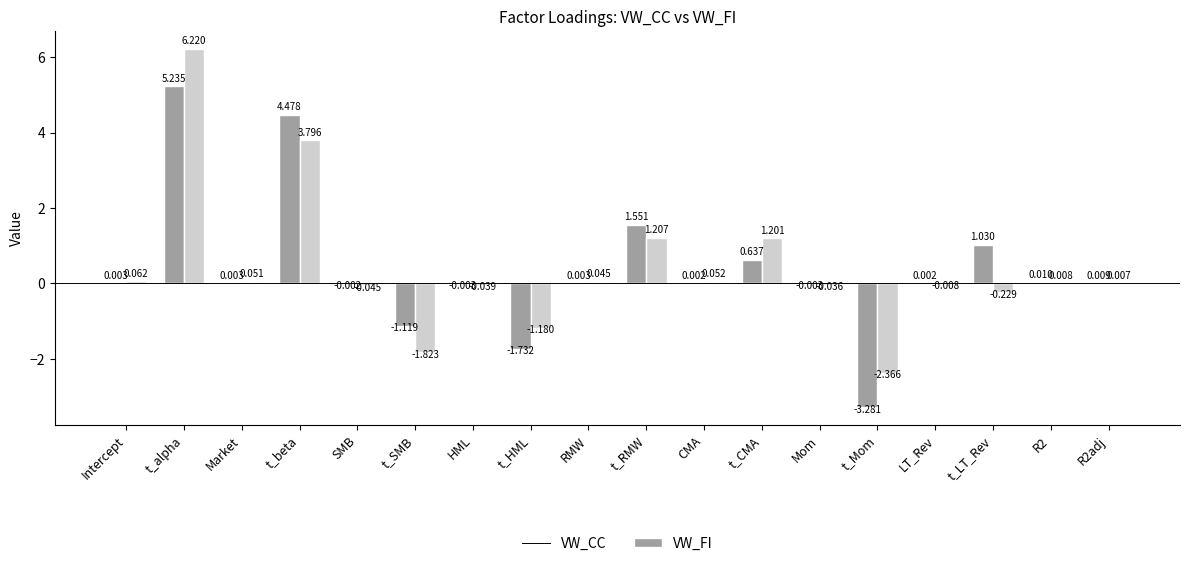

Count the number of categories in the chart.

18